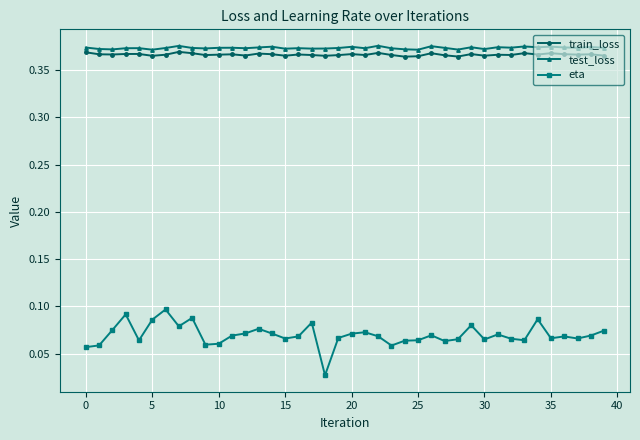

At how many categories does at least one series exceed 0?

40